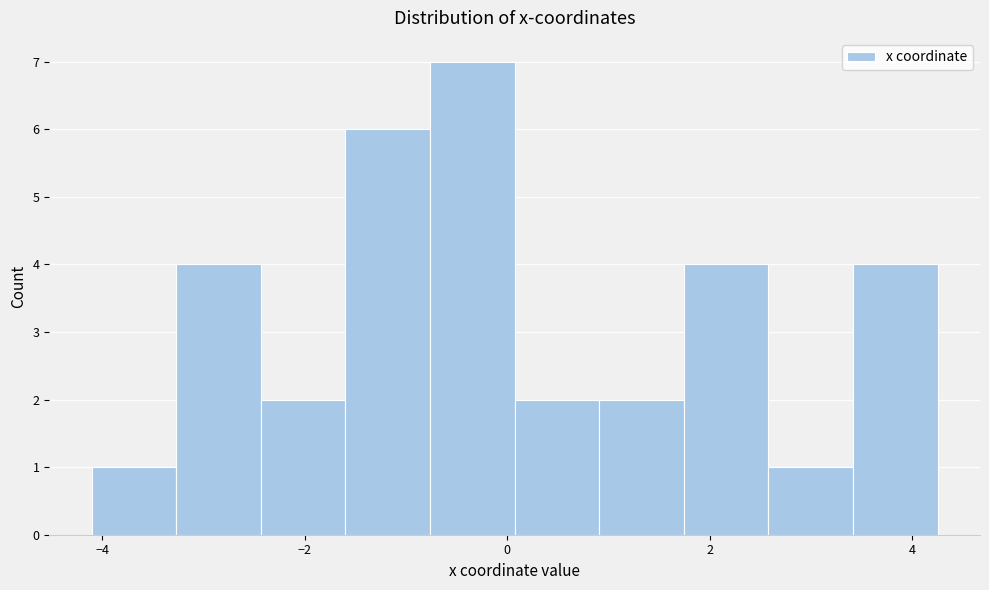

Reading left to right, transcribe this chart: for each bar, give the range it covers on the x-axis and its height. Neither the bar edges nor the heights are printed on the chart, so give them approximately, as read against the axes.

-4.2 to -3.2: 1
-3.2 to -2.4: 4
-2.4 to -1.6: 2
-1.6 to -0.8: 6
-0.8 to 0.0: 7
0.0 to 1.0: 2
1.0 to 1.8: 2
1.8 to 2.6: 4
2.6 to 3.4: 1
3.4 to 4.2: 4